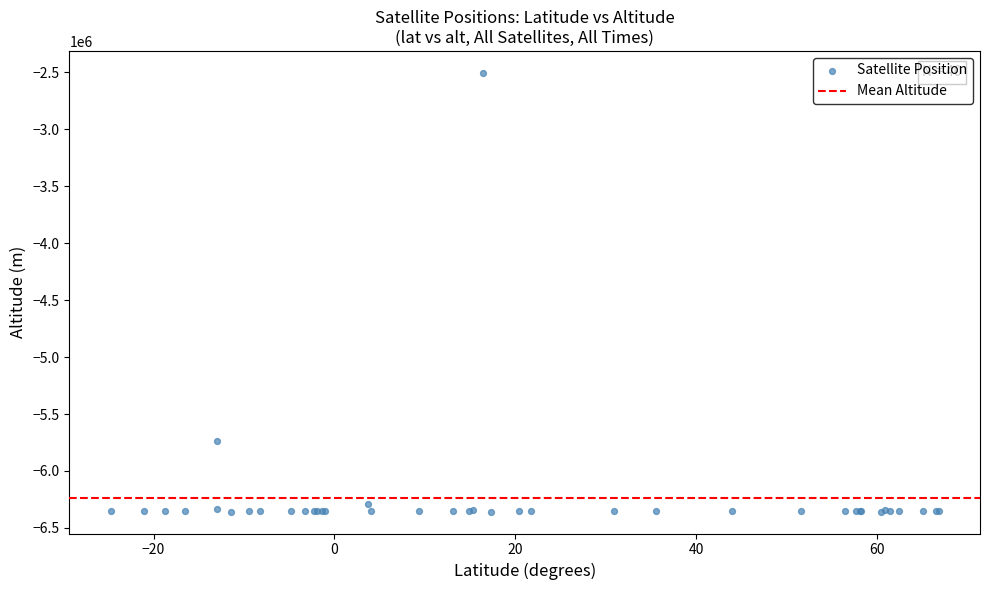

What Y value in the scatter plot is closest to -4429957?

-5740228.7